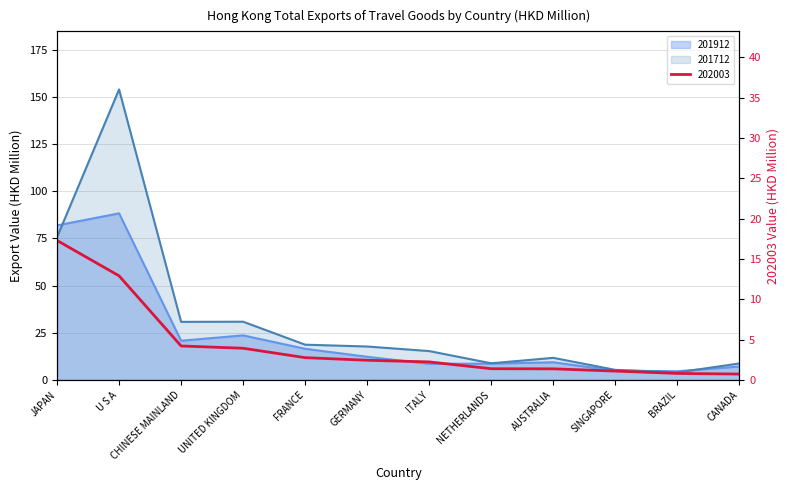

True or false: 202003 and 201712 cross at least once.

False